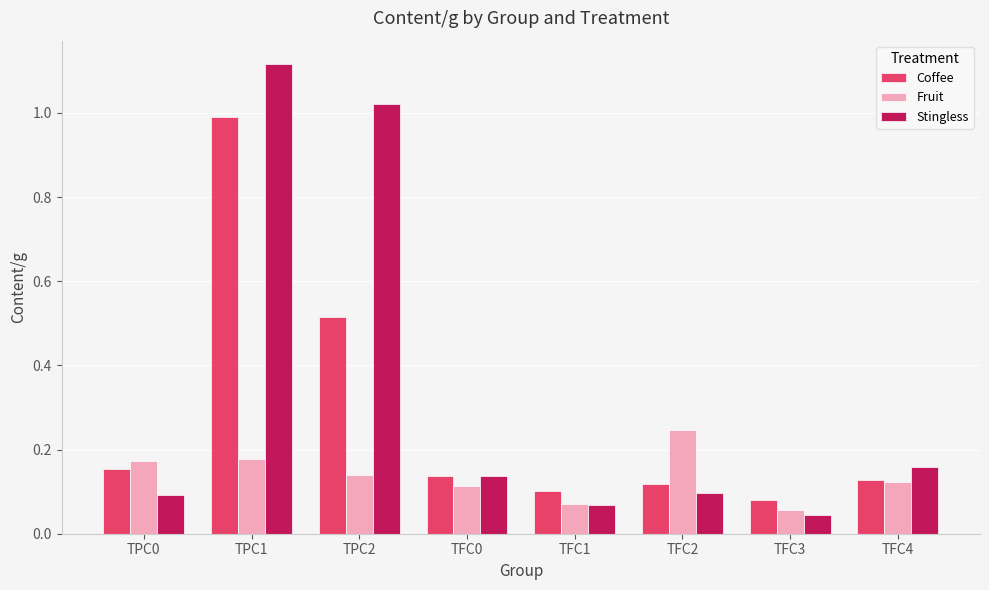

List the series in order of their peak value, lowest first.

Fruit, Coffee, Stingless